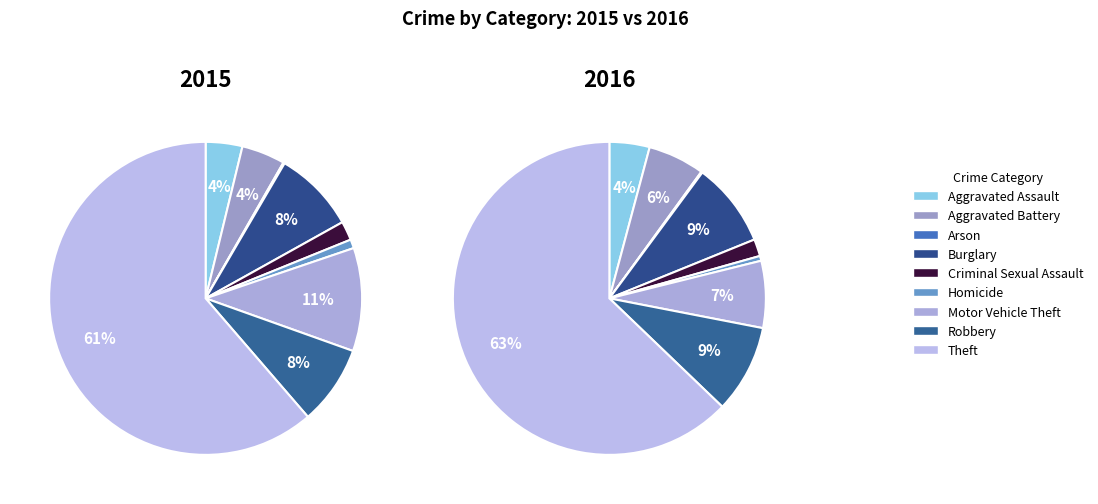

How many segments does this pie chart have?

9